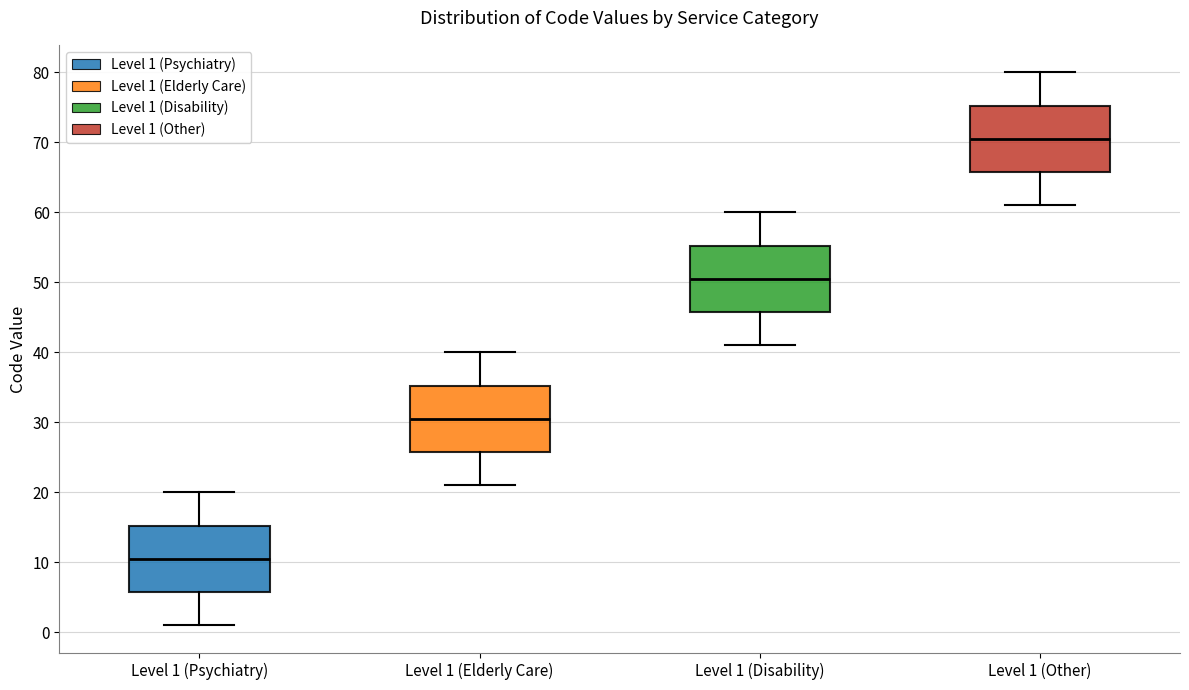

Where is the lower edge of the box for Level 1 (Psychiatry) on the y-axis? The values are not printed on the chart, so give them approximately, as read against the axis.

6